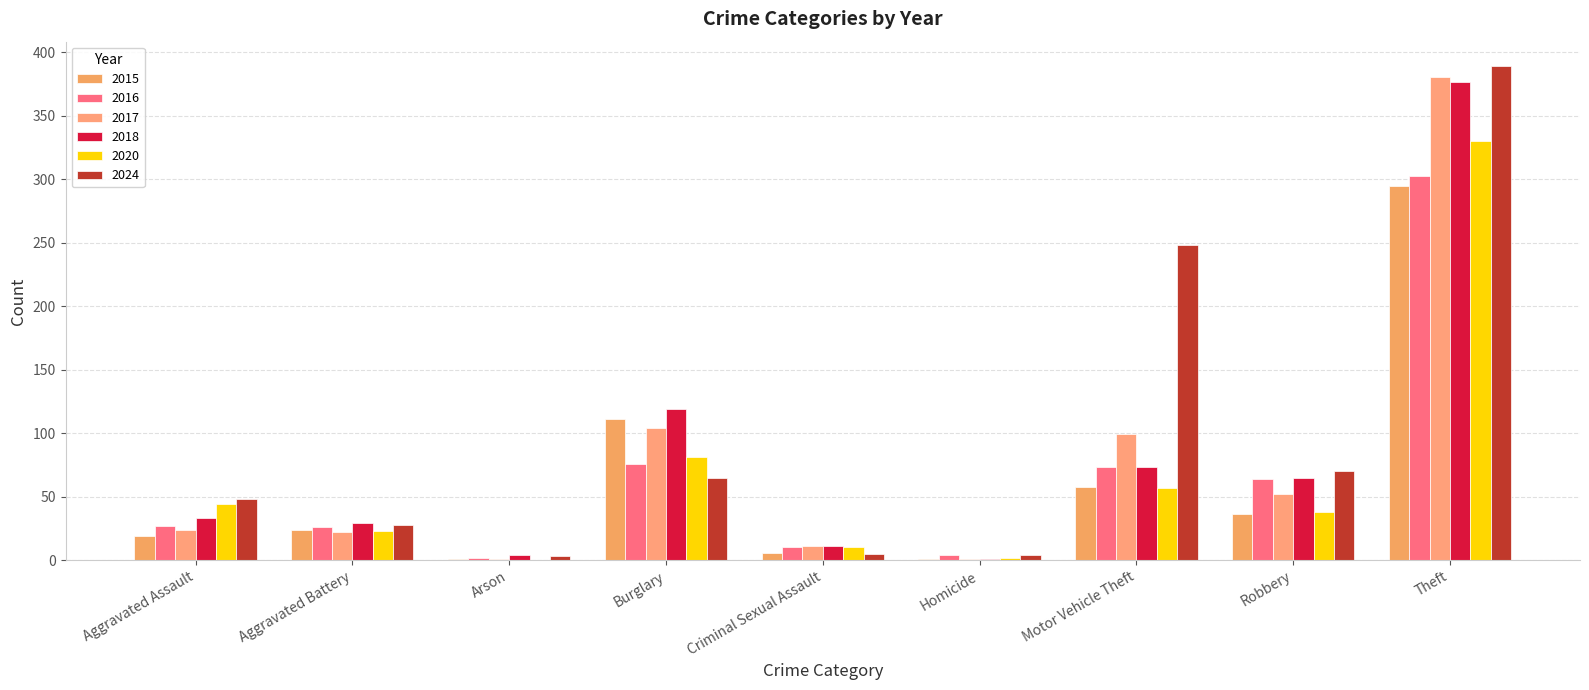

What value does the 2016 series have at Aggravated Assault?

27